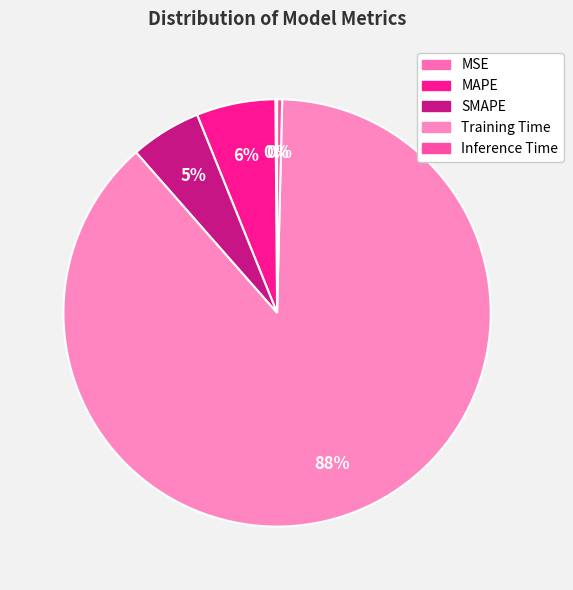

How many segments does this pie chart have?

5